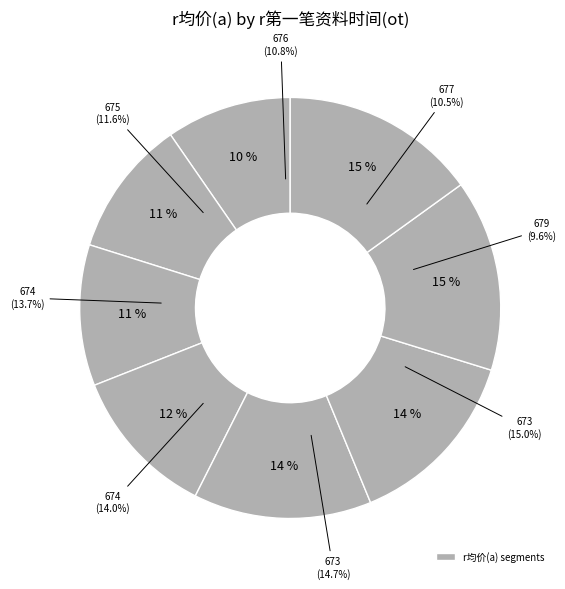

Between 674 and 675, which is larger?

674